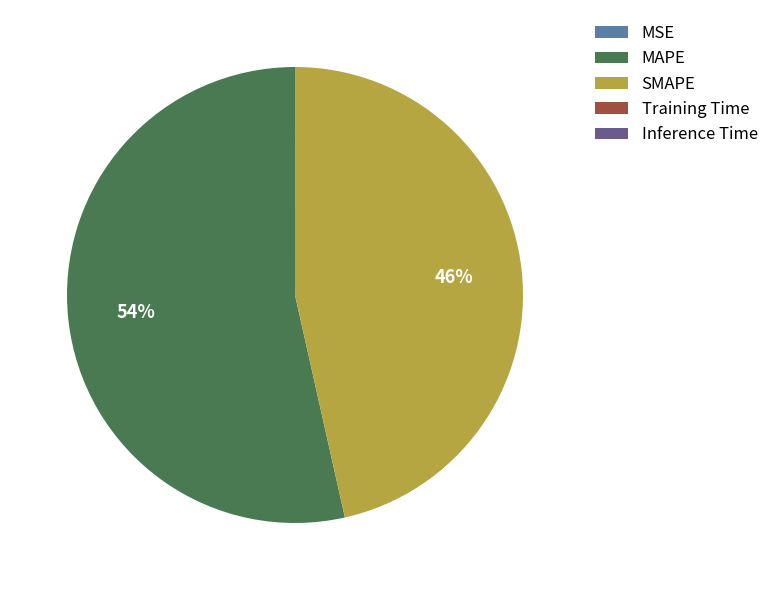

What percentage is the MAPE slice, to the nearest percent?

54%